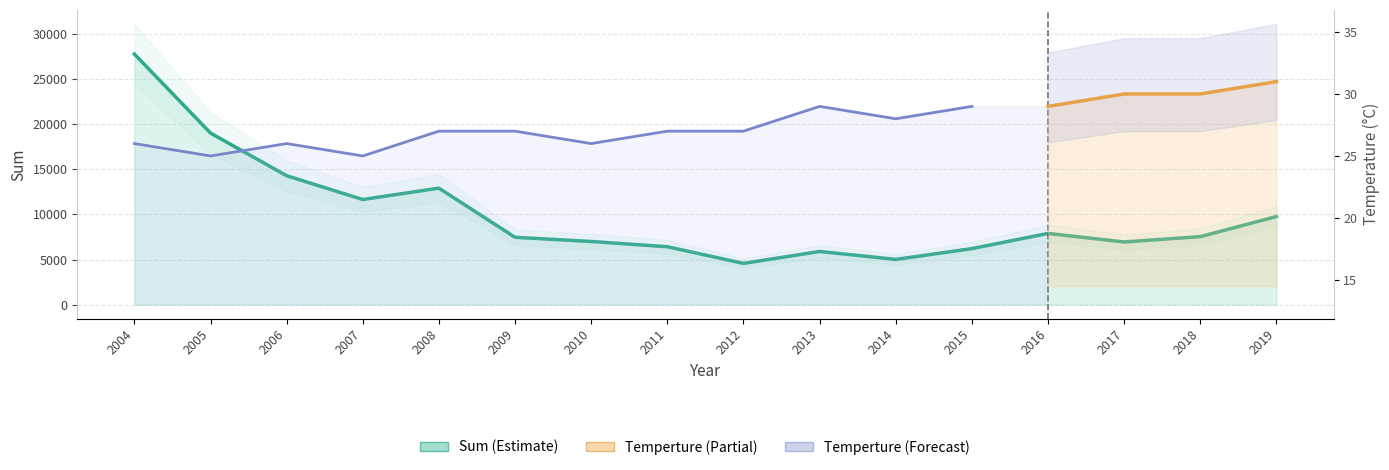

How many interior local peaks (higher than both neighbors) does the data have?

3